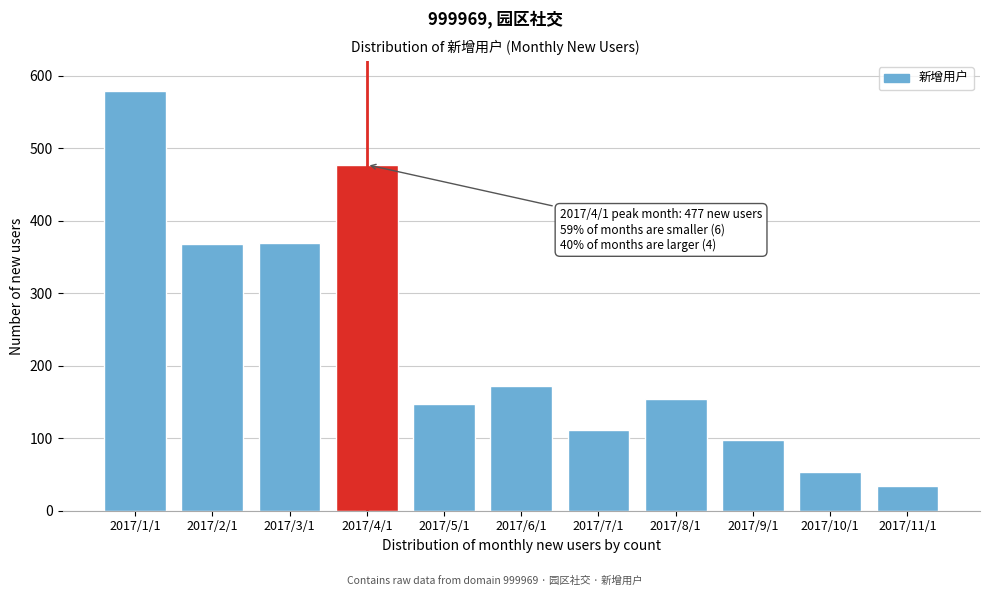

What is the difference between the second highest and minimum values?

443